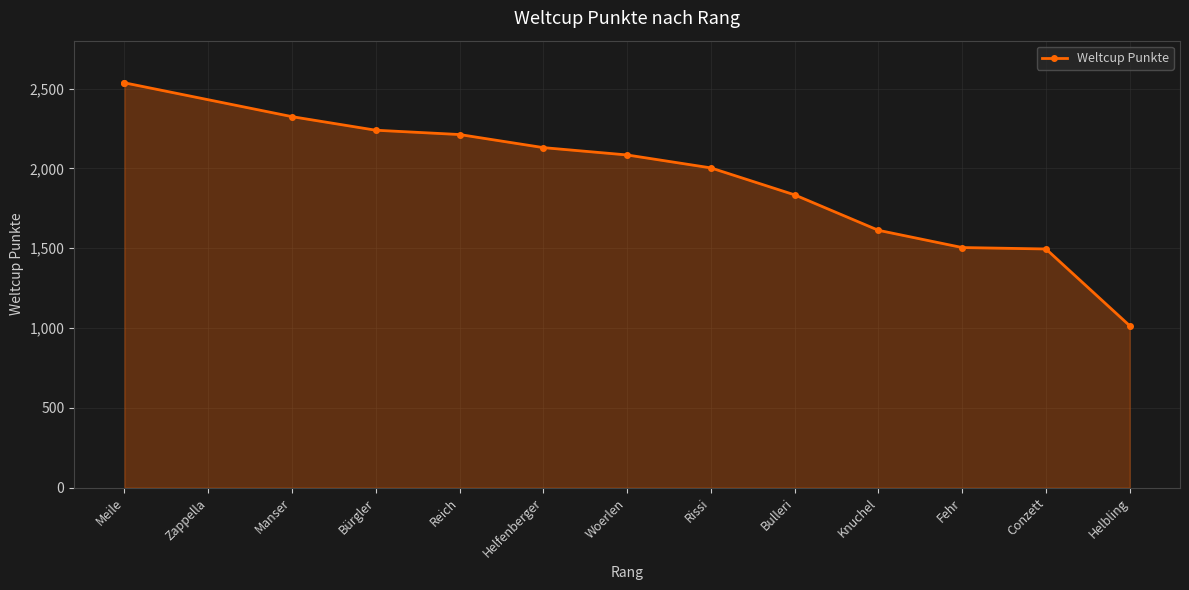

What is the change in value from Helfenberger to Fehr?

-626